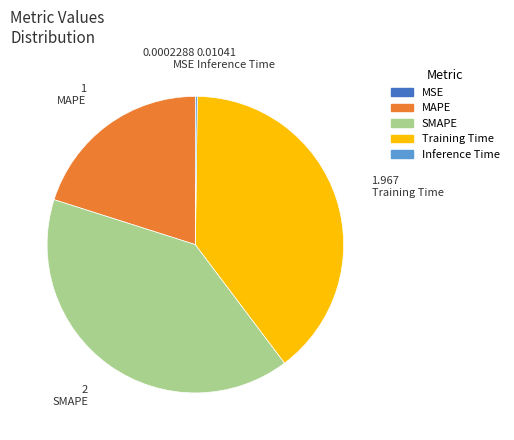

Combined, do Training Time and MAPE account for over 50%?

Yes